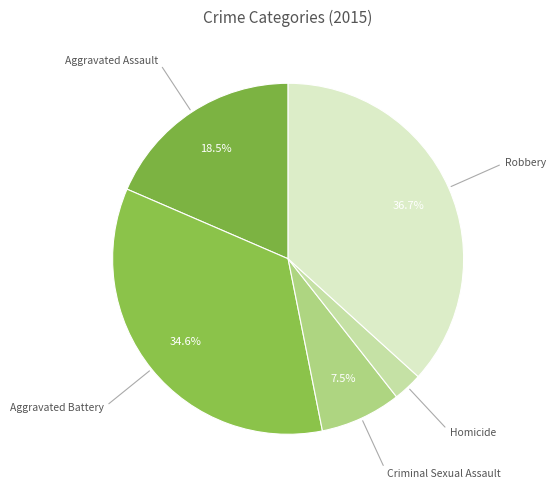

Is Criminal Sexual Assault the majority of the pie?

No